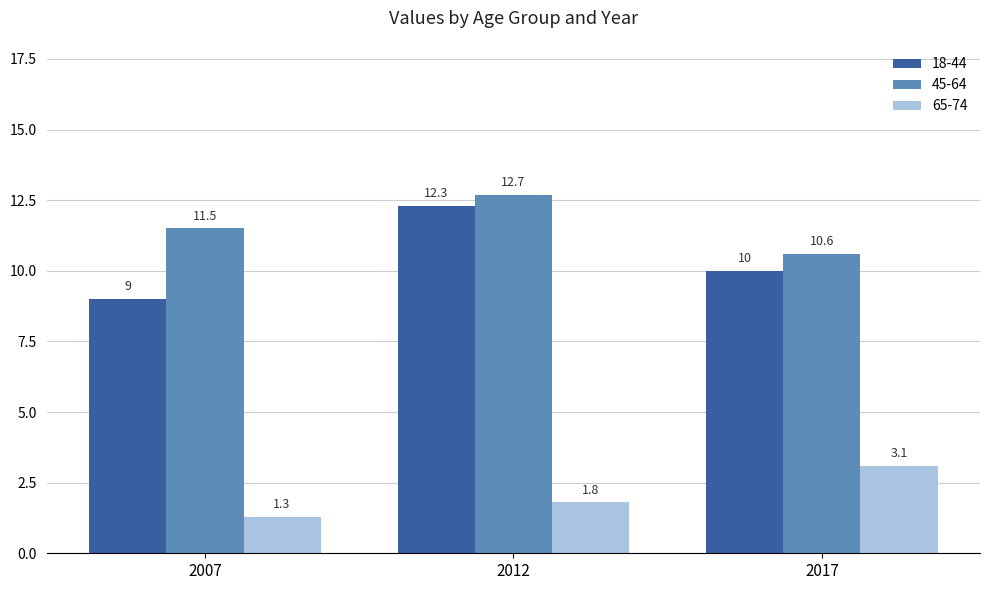

True or false: 18-44 has a value of 21.3 at 2012.

False